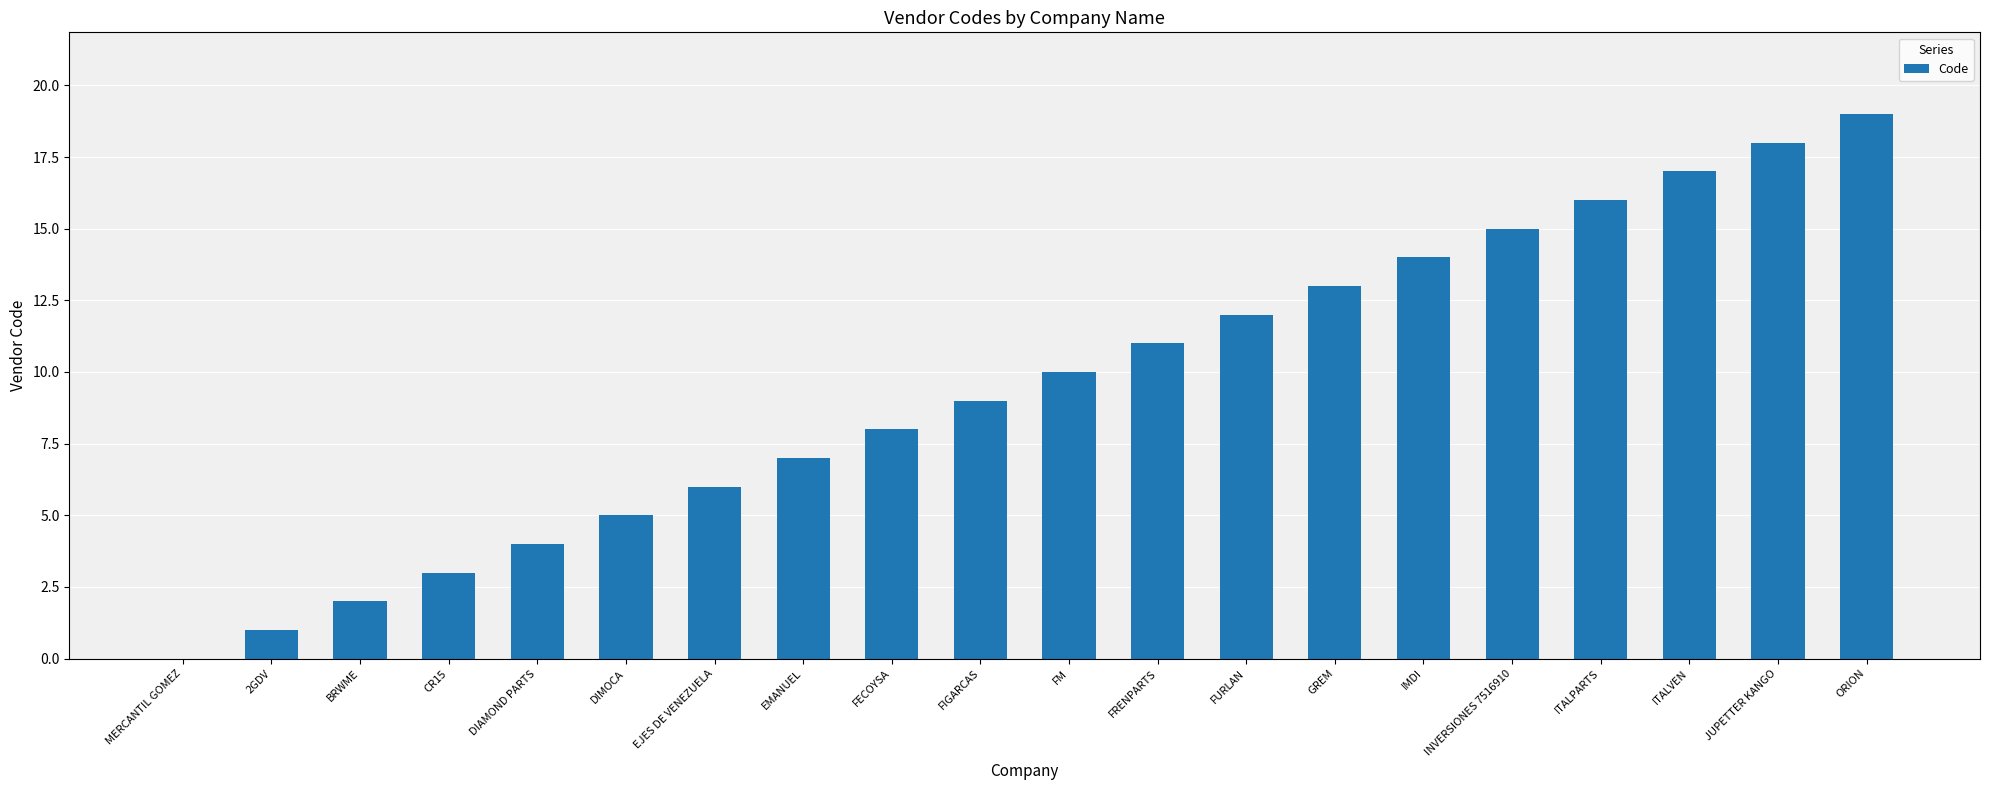

What is the approximate value at DIAMOND PARTS?

4